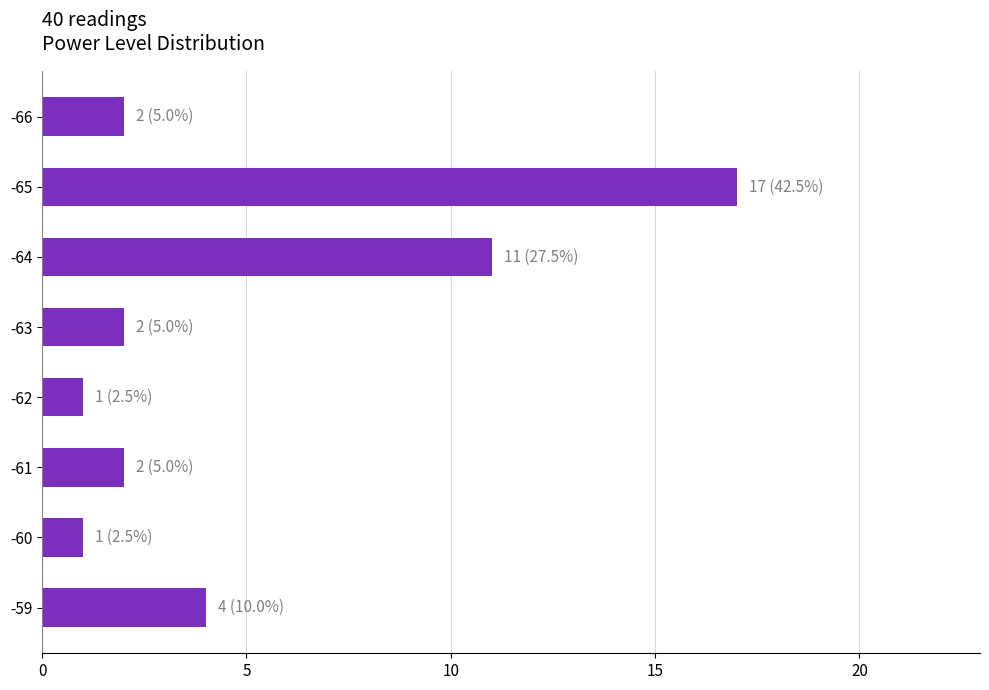

What is the change in value from -60 to -61?

+1